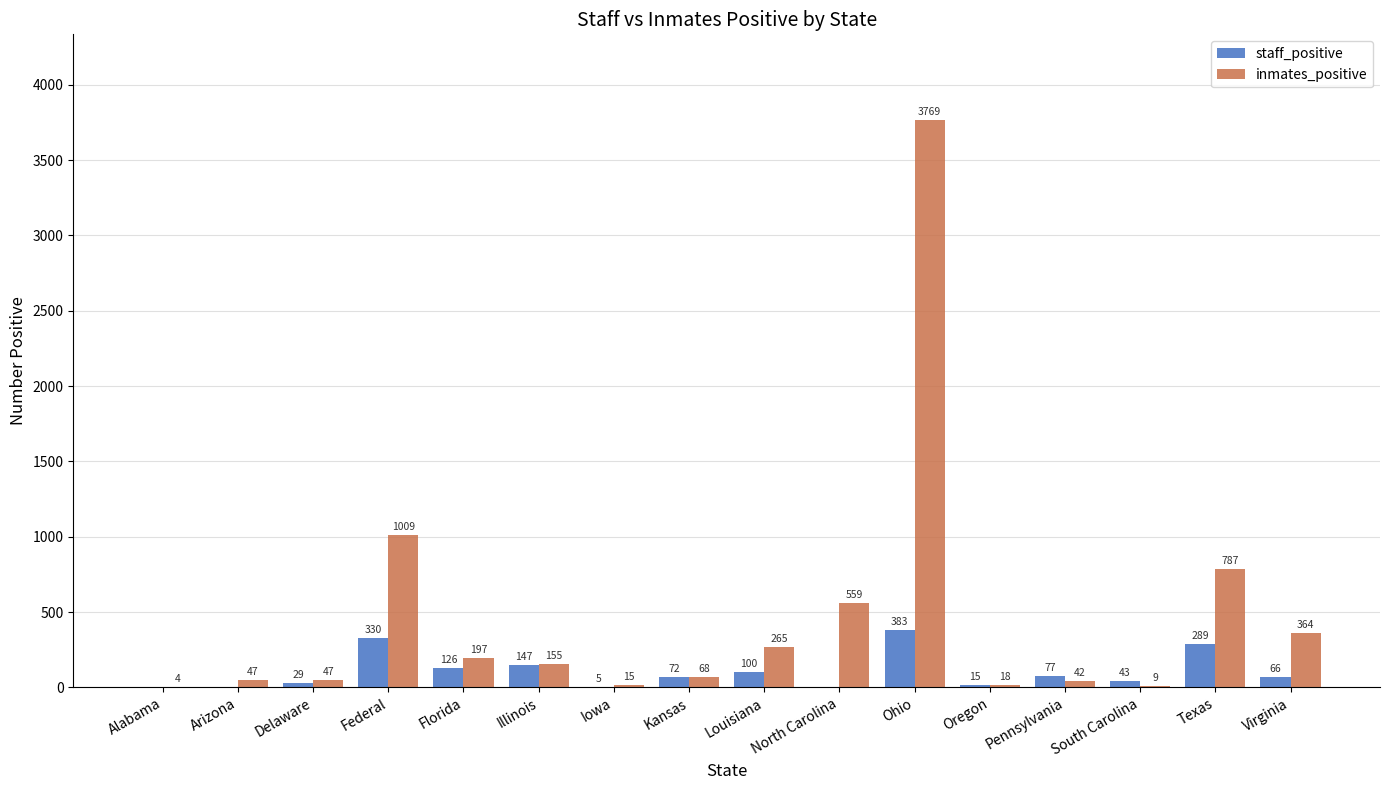

Is it true that staff_positive equals -268 at North Carolina?

False